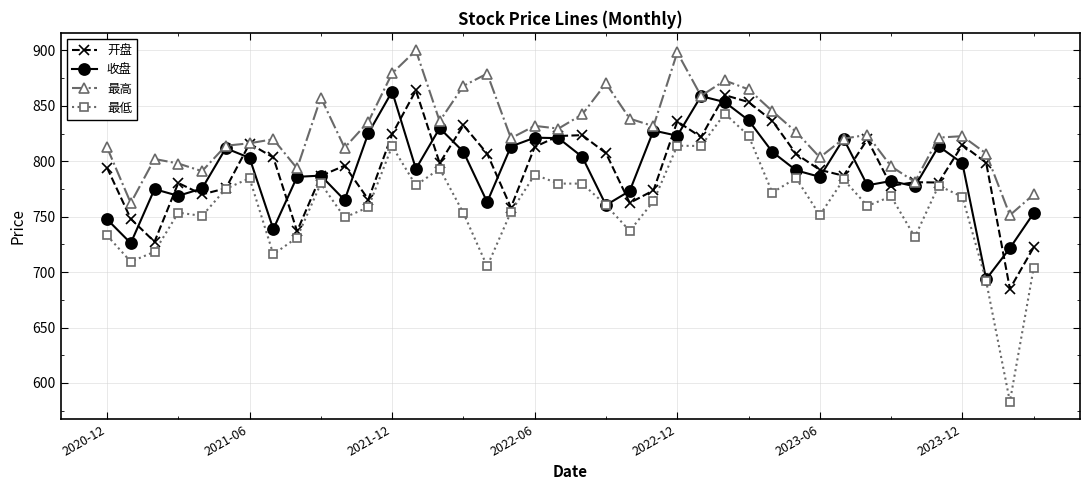

What is the difference between the second highest and minimum values in the 收盘 series?

165.2